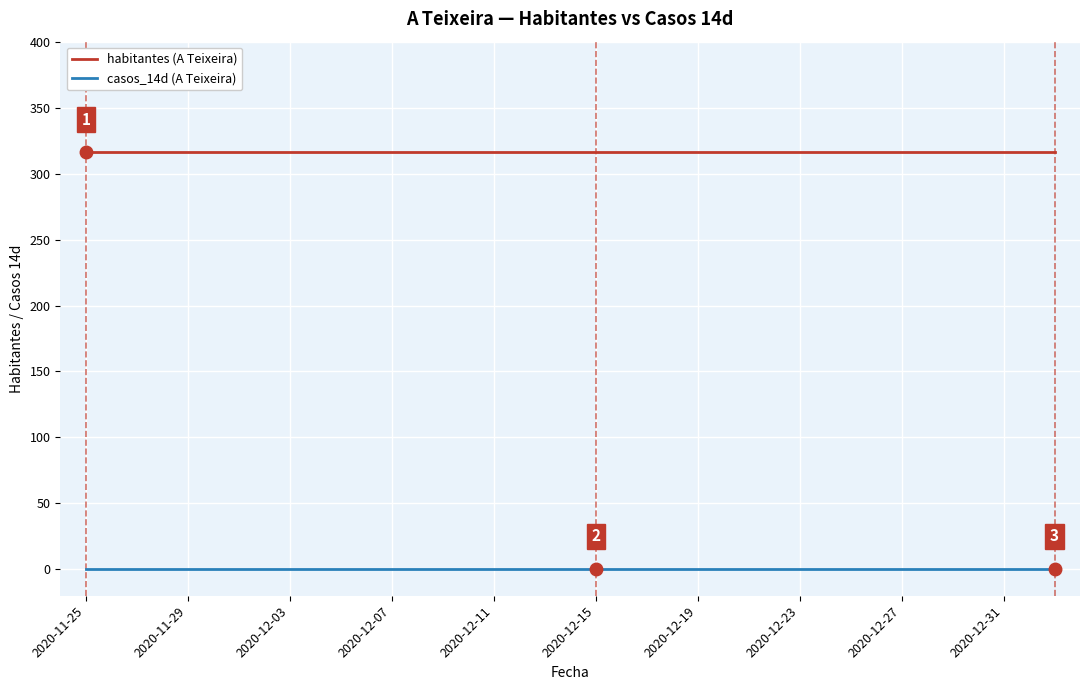

What is the minimum value for habitantes (A Teixeira)?

316